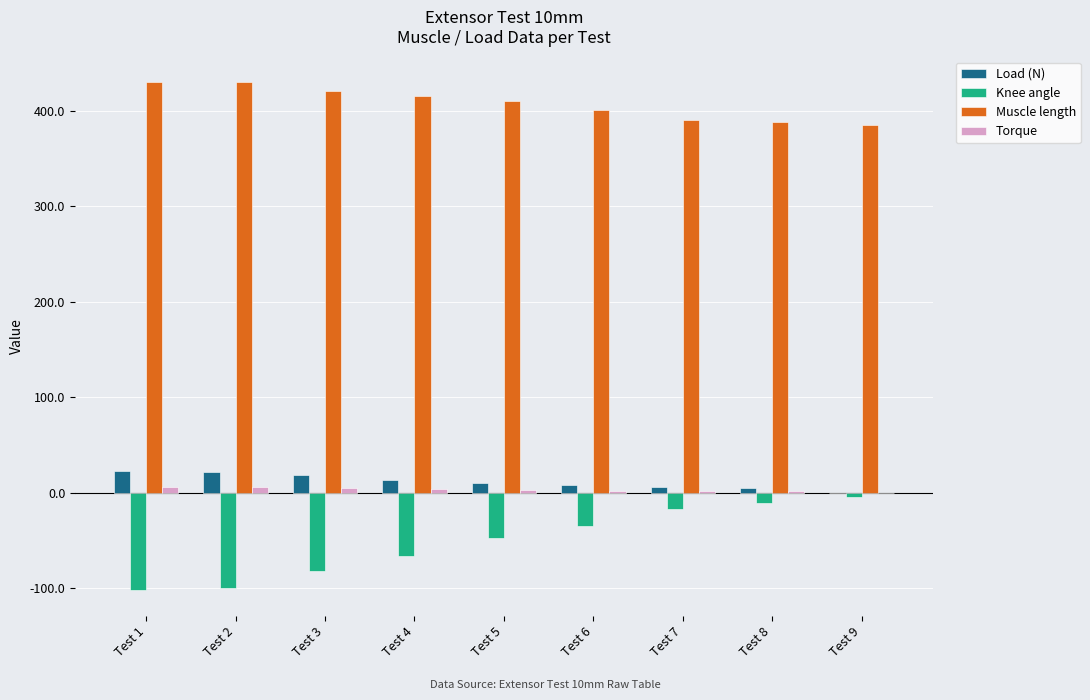

How many groups of bars are there?

9